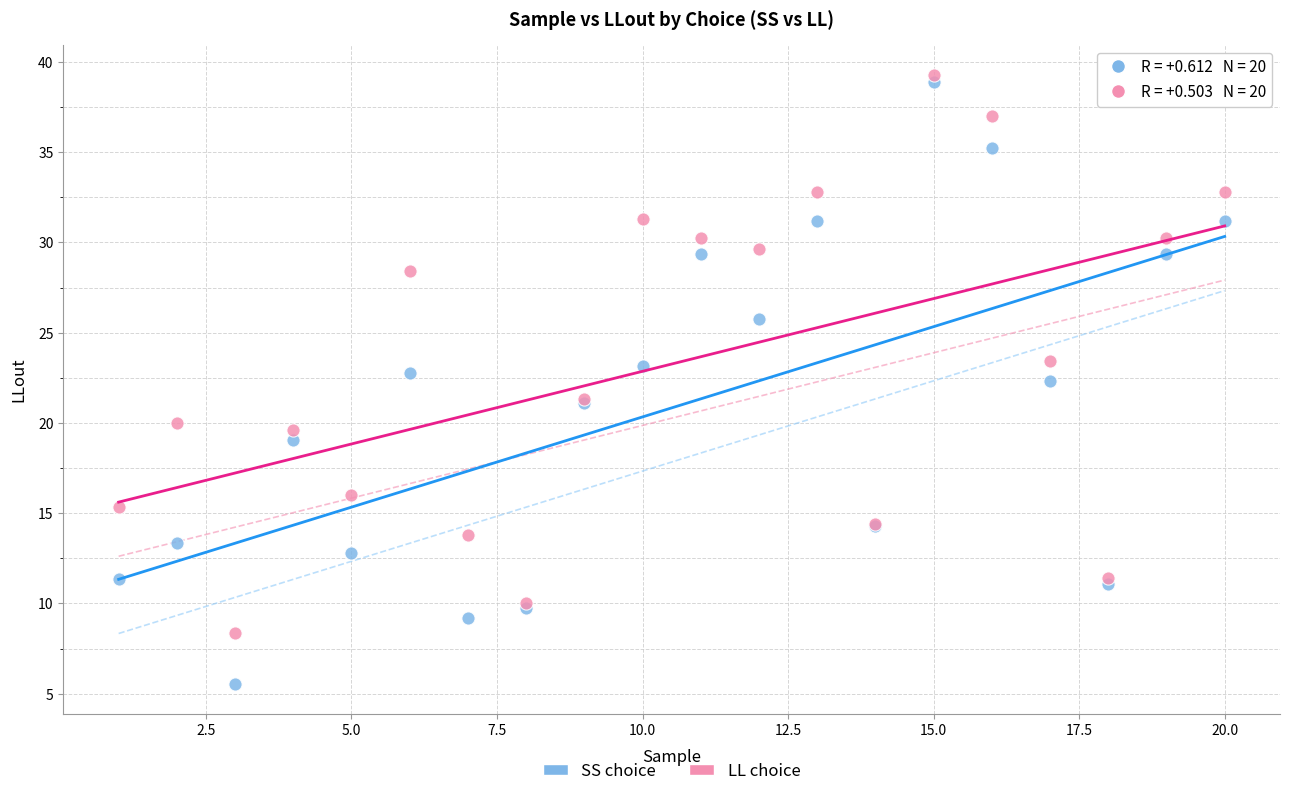

Which series has the largest Y range (max minus min)?

SS choice